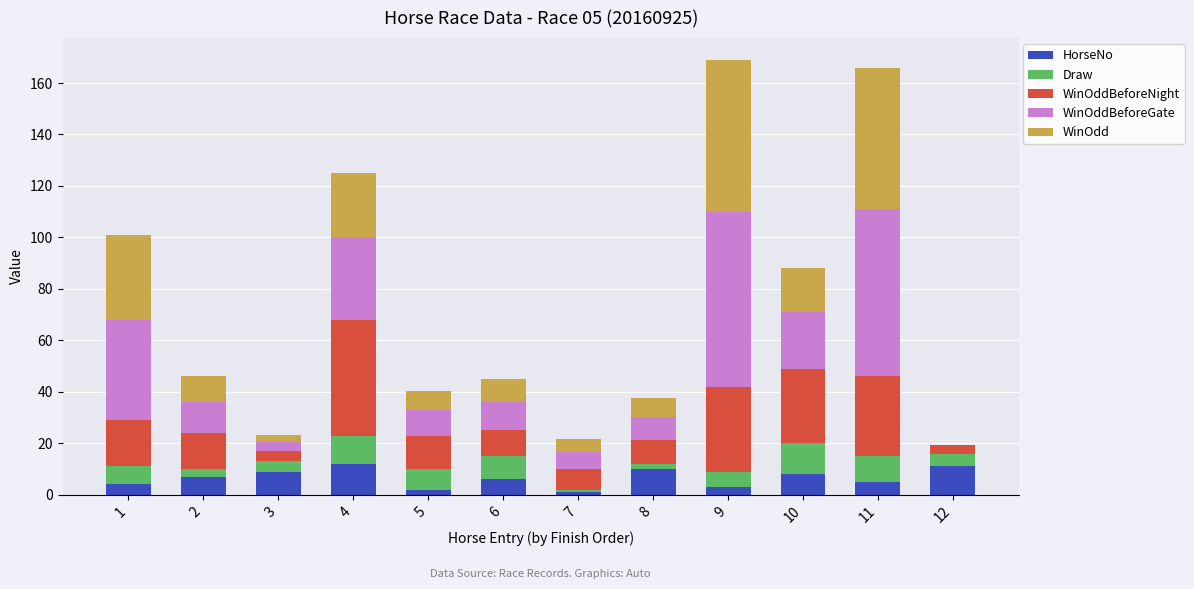

What is the highest value of the HorseNo series?

12.0